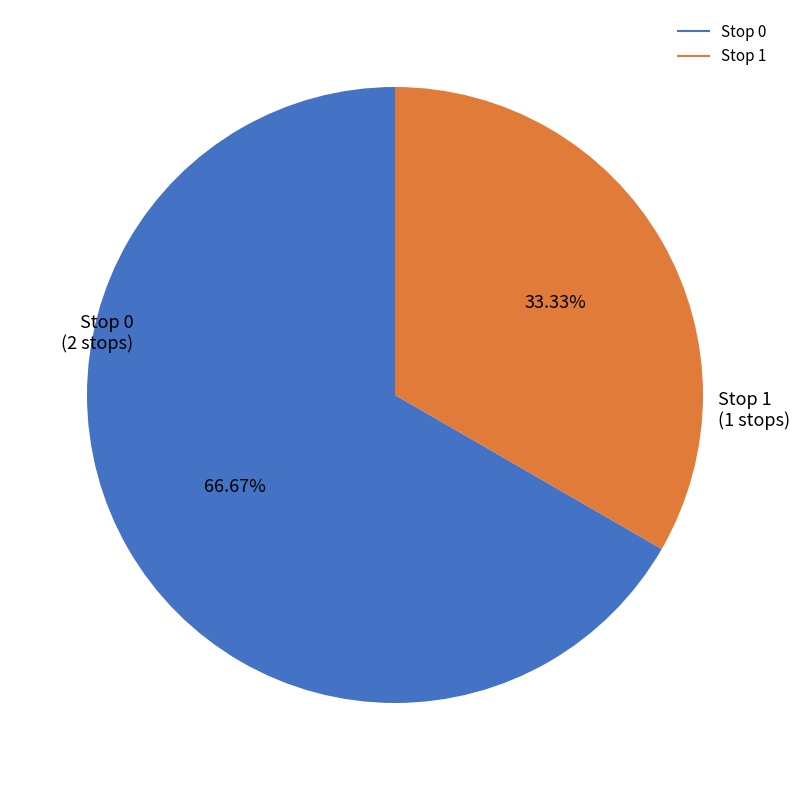

The Stop 0 slice represents 54% of the pie. True or false?

False